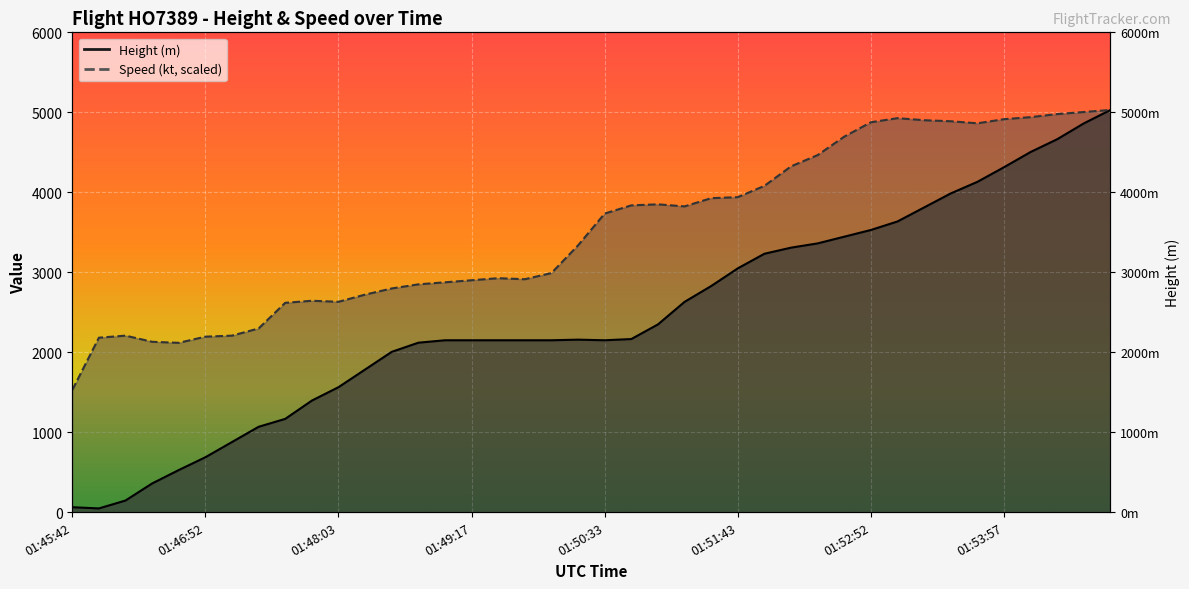

How many values in the Height series exceed 2156?

20